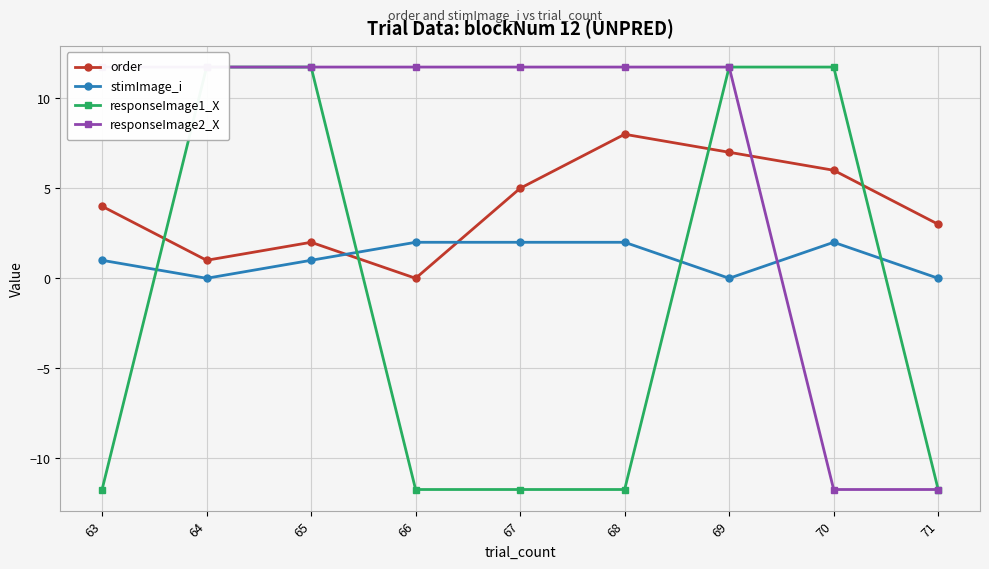

What is the average value of the order series?

4